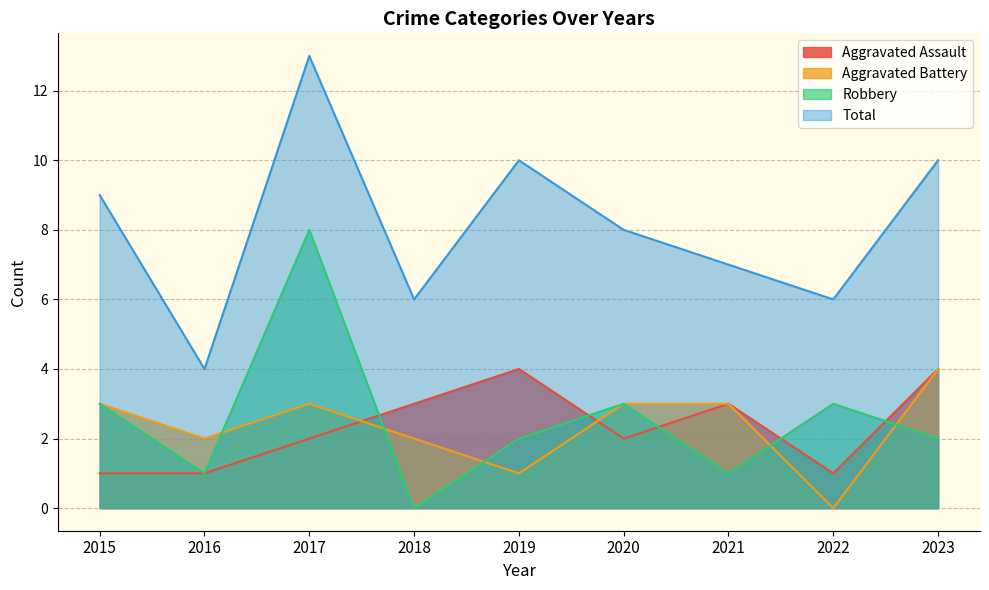

What is the sum of all Aggravated Assault values?

21